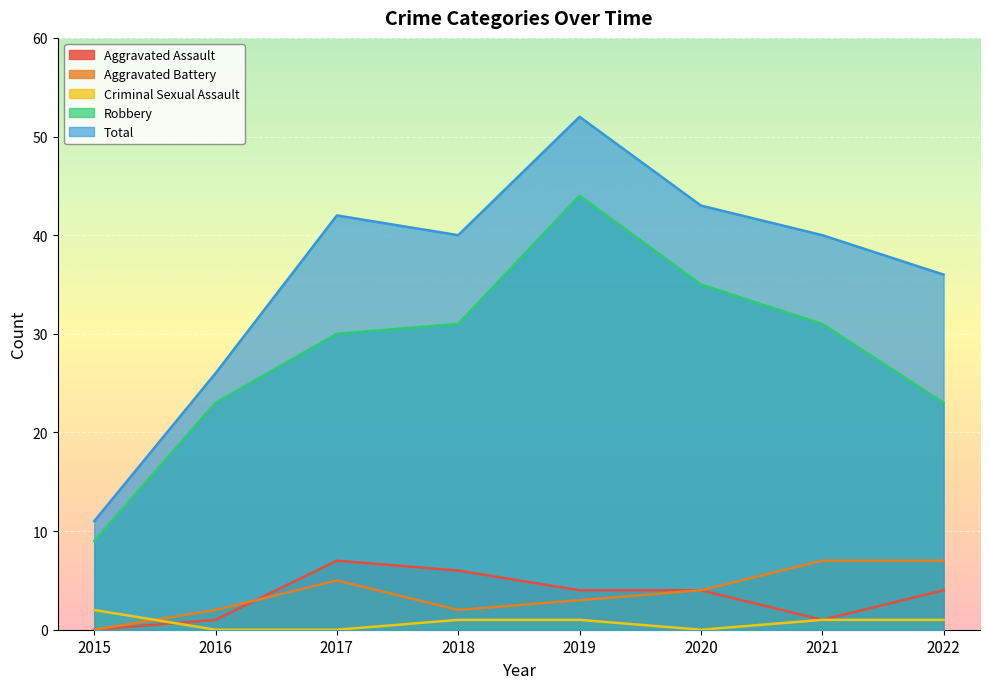

True or false: Criminal Sexual Assault and Total cross at least once.

False